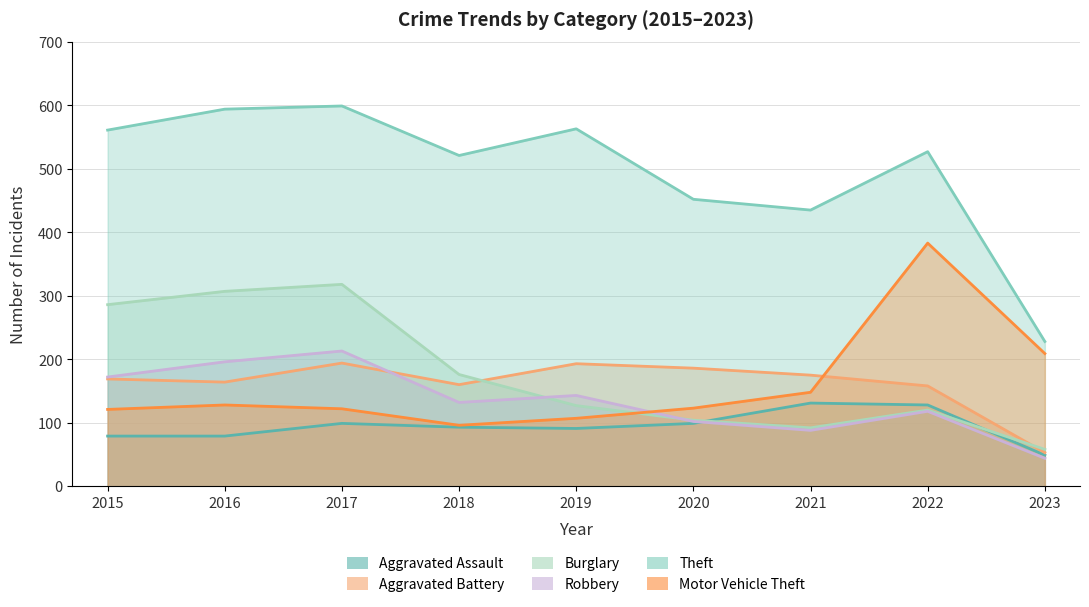

Between 2016 and 2022, which series saw the biggest shift?

Motor Vehicle Theft